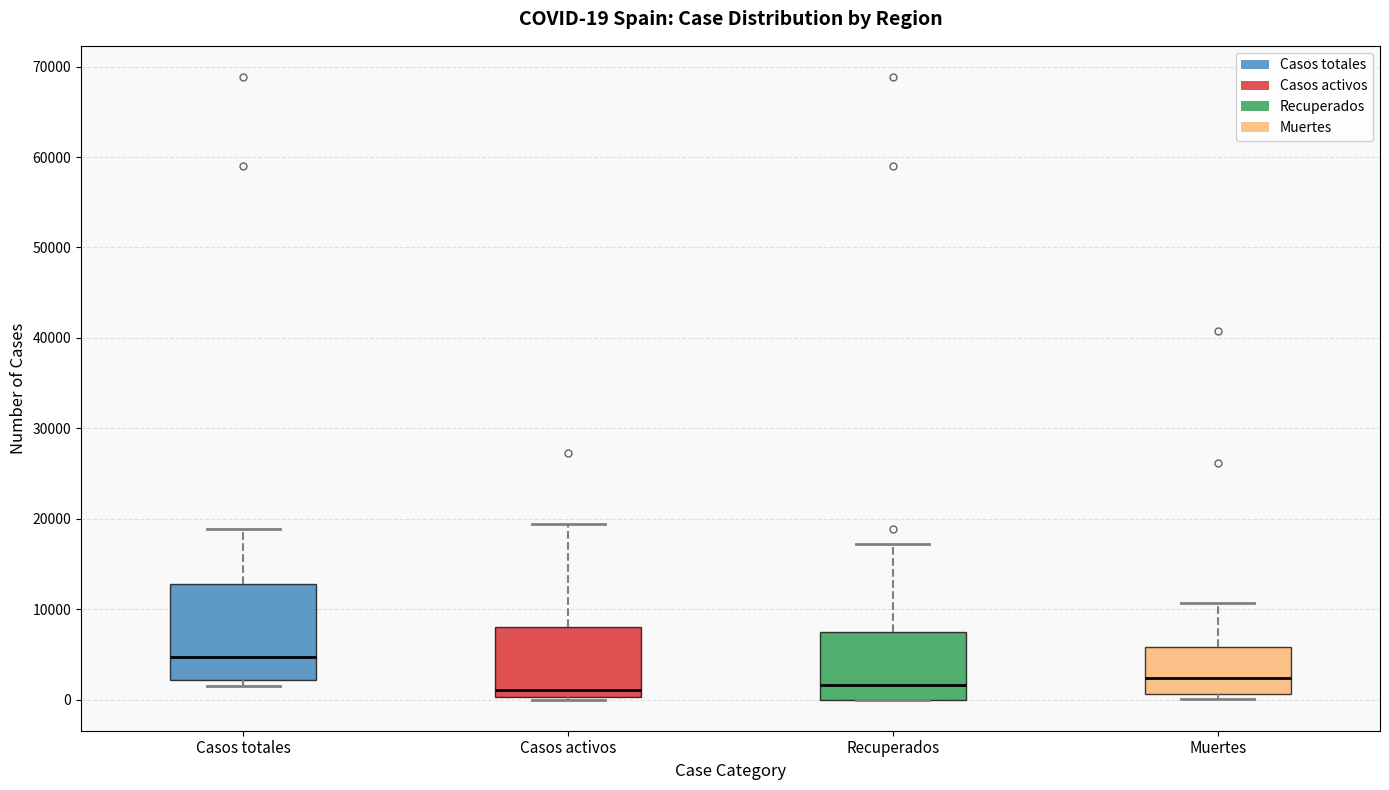

Which box is the tallest, from its lower edge to its upper edge?

Casos totales